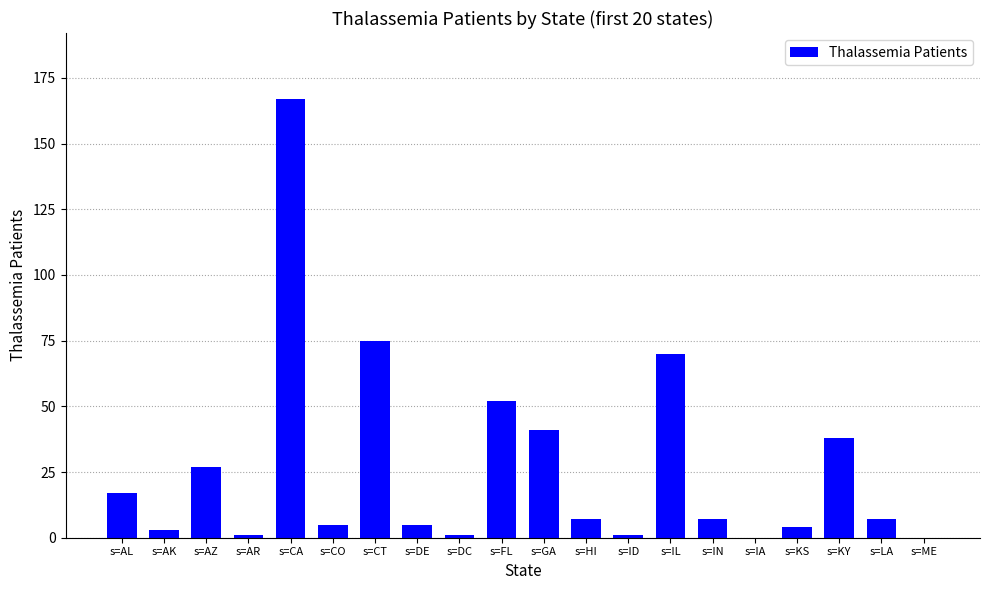

What is the sum of the values at s=IN and s=CT?

82